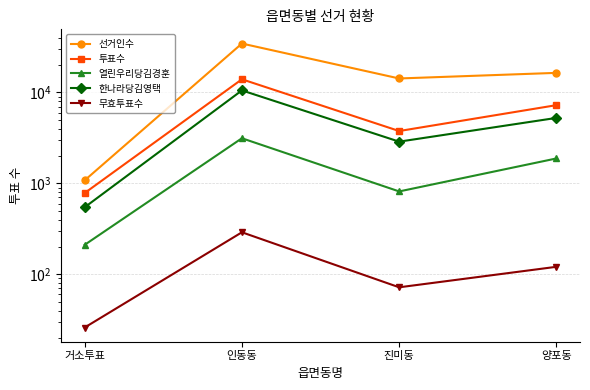

True or false: 선거인수 has a value of 16430 at 양포동.

True